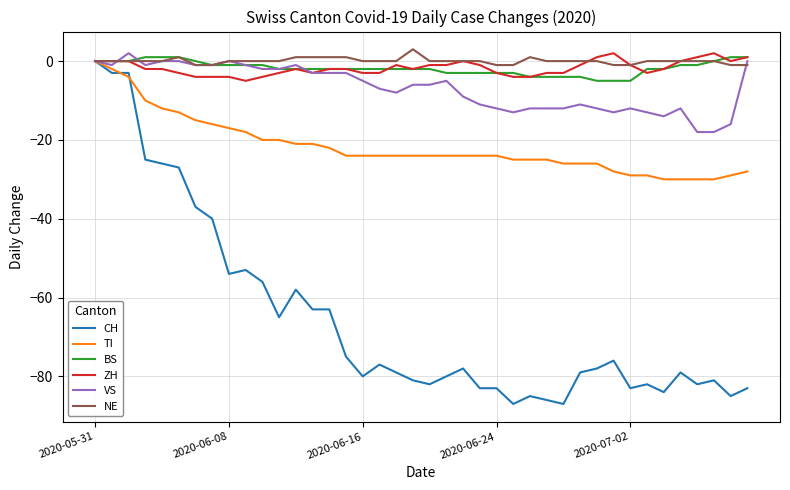

What is the minimum value shown in the chart?

-87